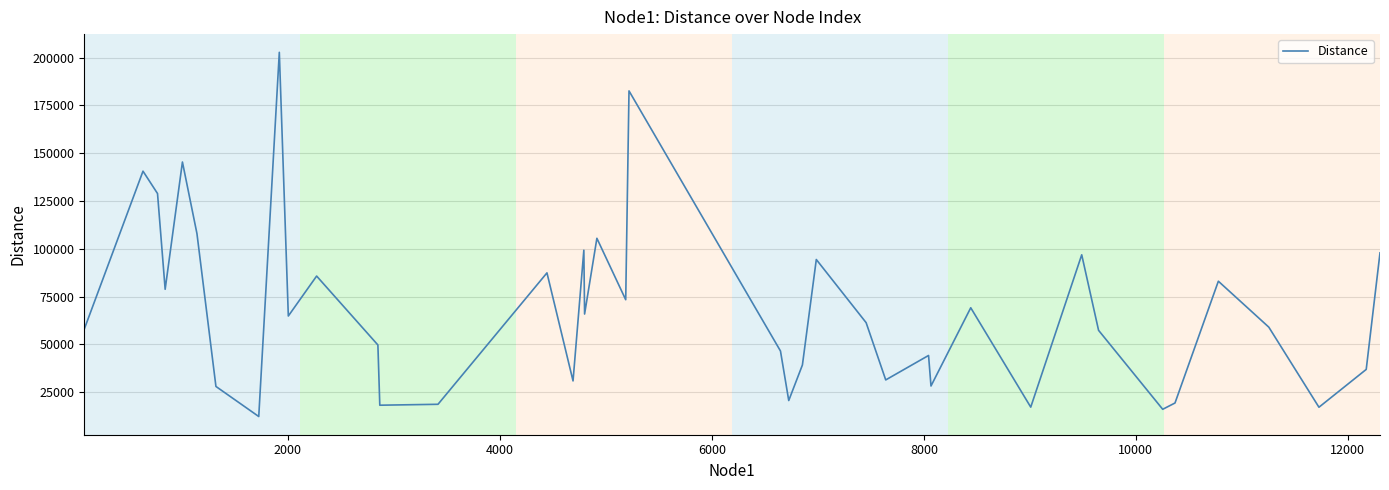

What is the difference between the maximum and minimum values?

190482